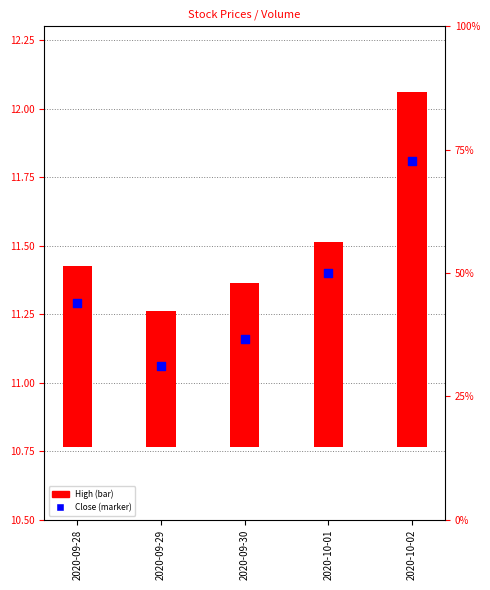

Approximately how many times larger is the value at 2020-10-02 compared to 2020-09-28?

1.0